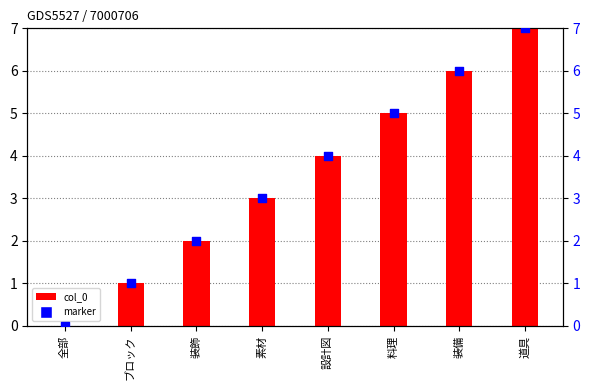

What are all the series names shown in the legend?

col_0, marker